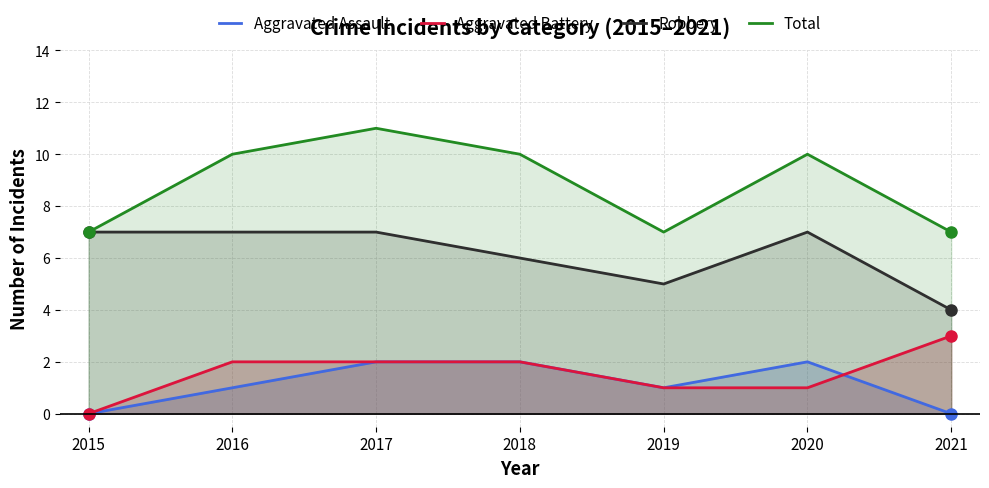

What is the value of the Robbery point at the 3rd from the left?

7